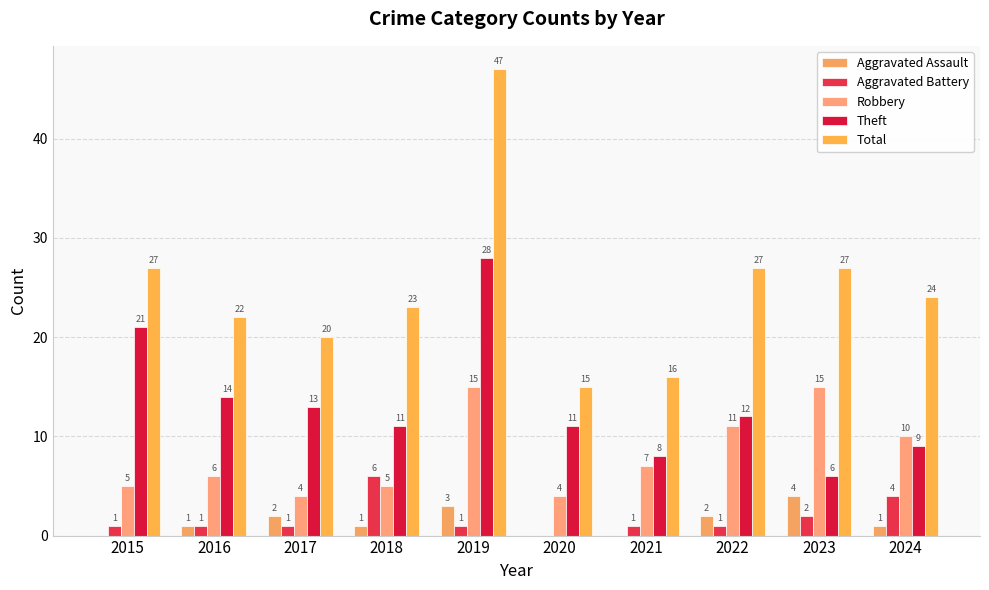

What is the value of the Total bar at the 10th from the left?

24